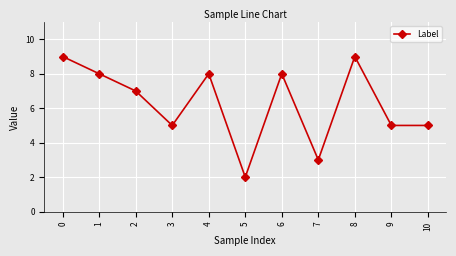

Reading left to right, transcribe all the data shown in this chart.

9	8	7	5	8	2	8	3	9	5	5